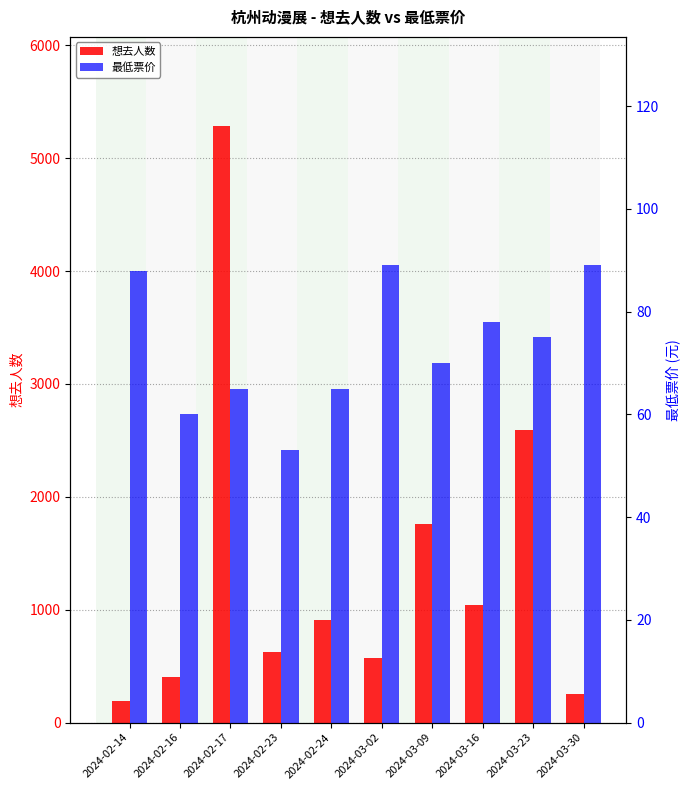

What is the value of the 最低票价 bar at the 7th from the left?

70.0